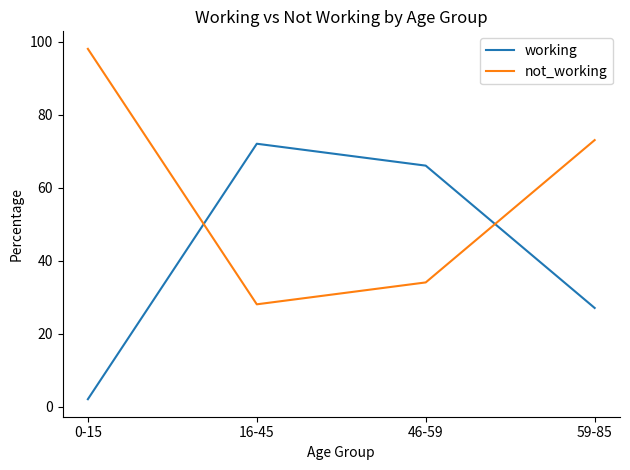

At how many categories does at least one series exceed 52?

4